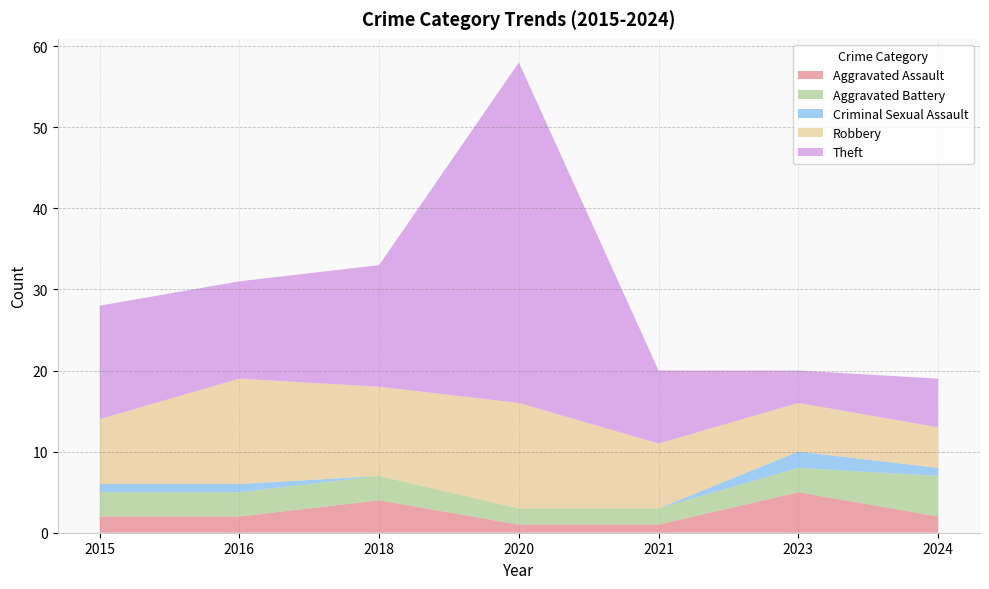

Reading right to left, what are all the values shown in this chart?

Aggravated Assault: 2	5	1	1	4	2	2
Aggravated Battery: 5	3	2	2	3	3	3
Criminal Sexual Assault: 1	2	0	0	0	1	1
Robbery: 5	6	8	13	11	13	8
Theft: 6	4	9	42	15	12	14